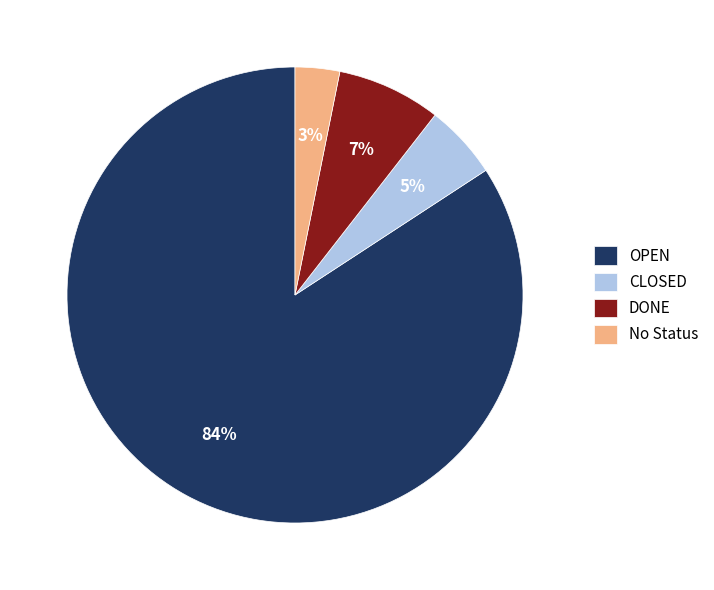

Does any single category account for the majority?

Yes